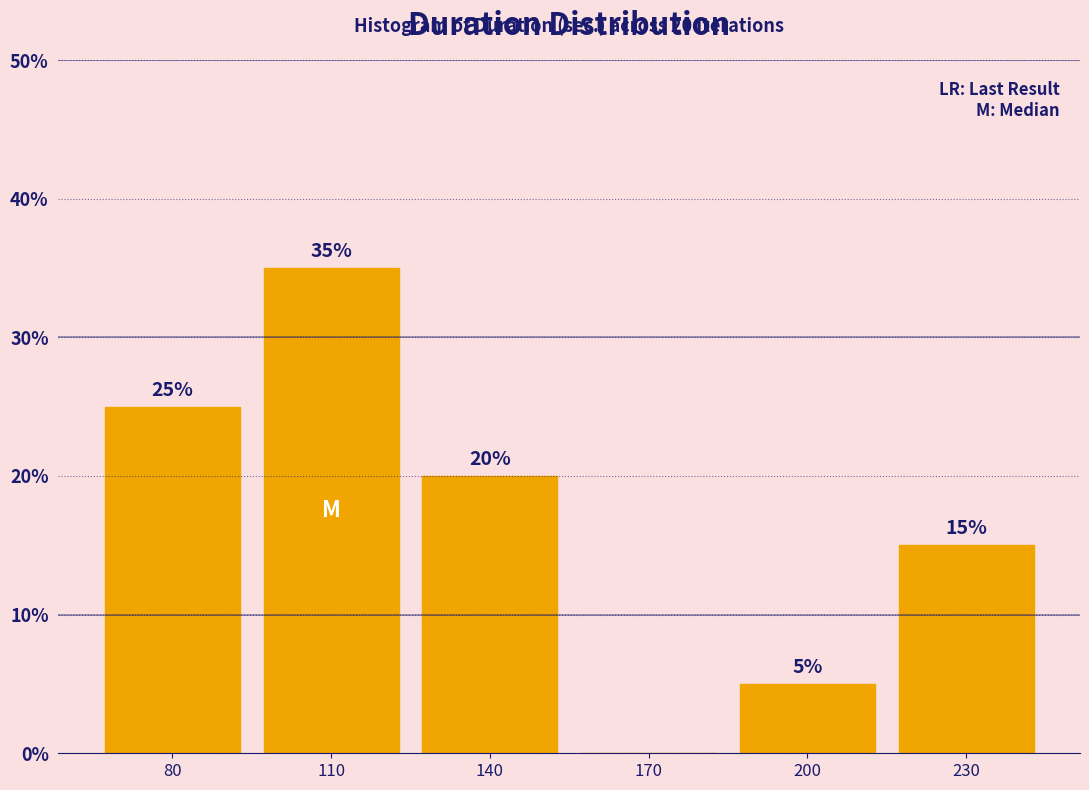

Reading left to right, what are all the values shown in this chart?

80=25	110=35	140=20	170=0	200=5	230=15